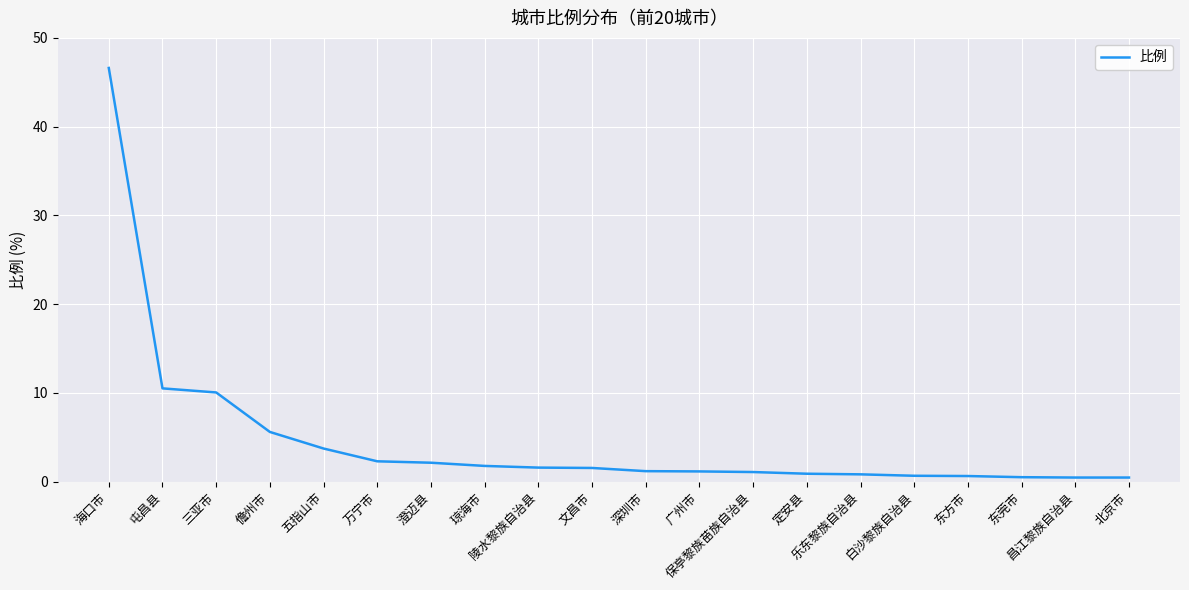

What is the difference between the maximum and minimum values?

46.2